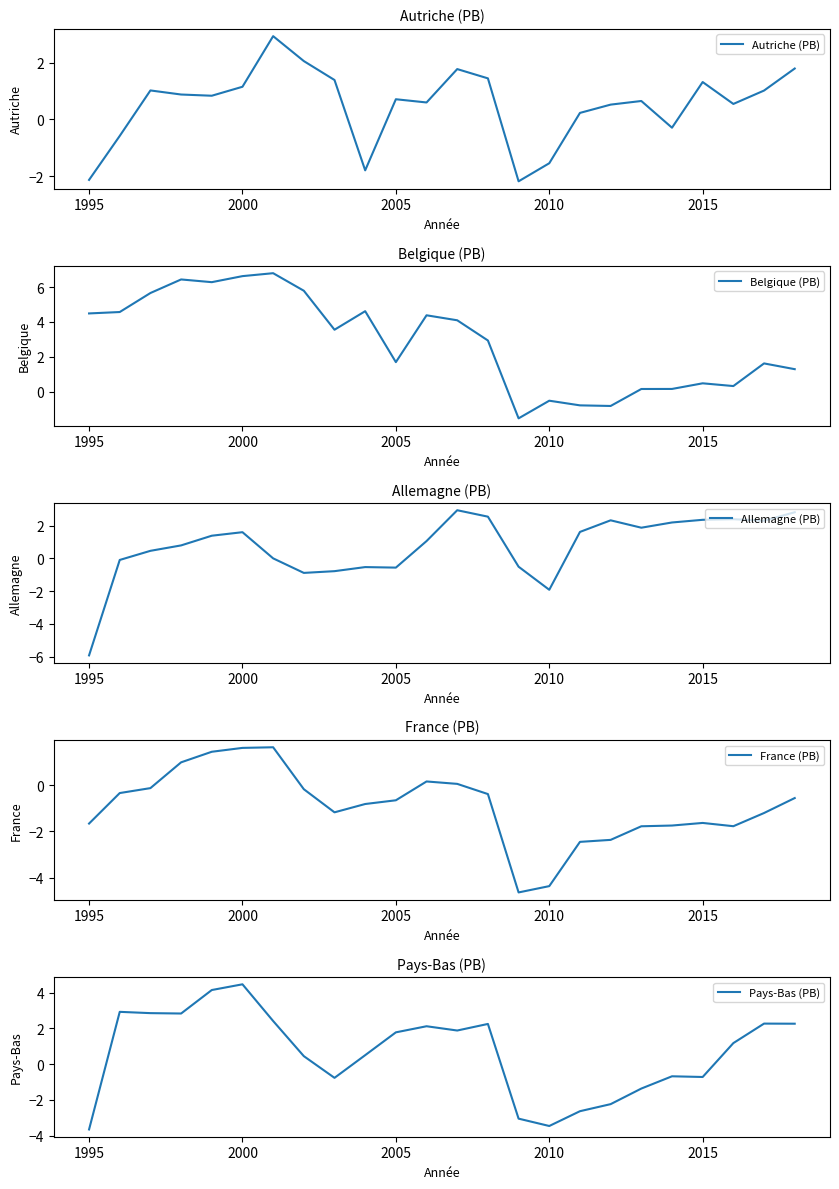

True or false: Autriche (PB) has a value of 0.5 at 2000.

False